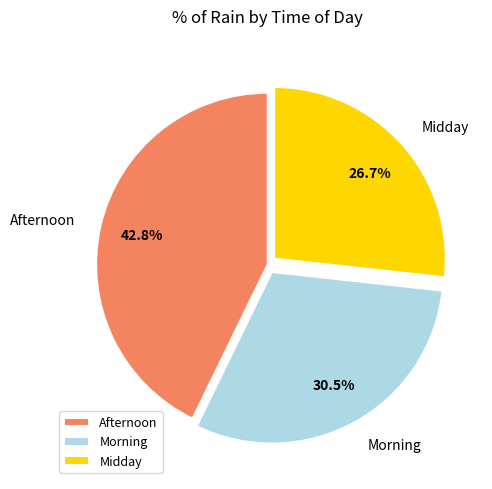

How many slices are in this pie chart?

3